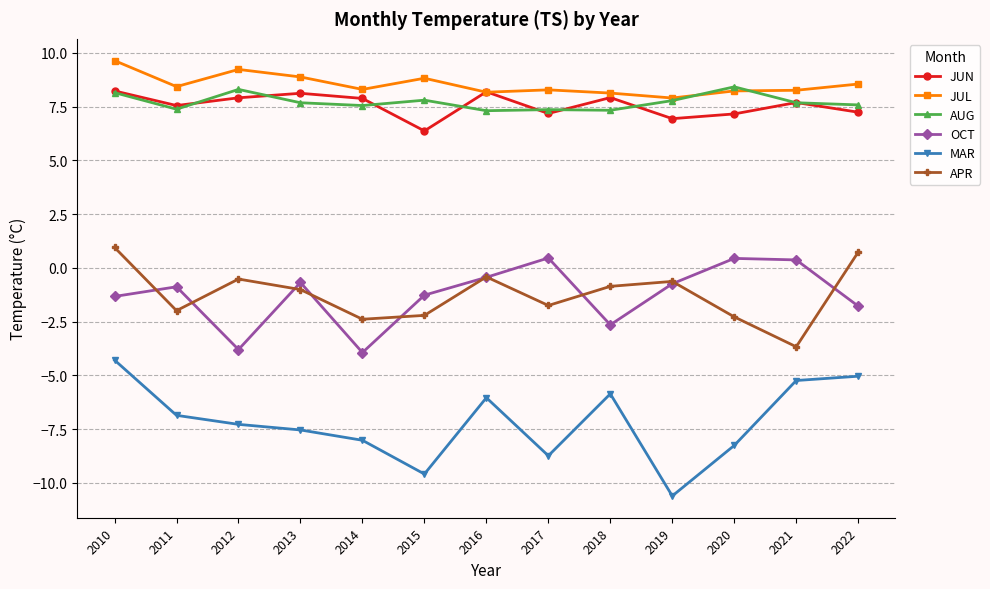

At which category is the sum across all series the highest?

2010